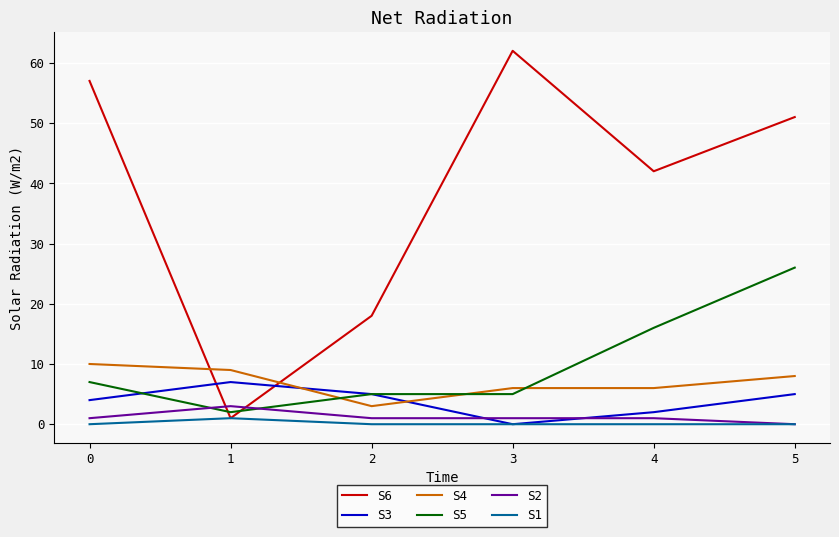

What is the difference between the highest and lowest values at 3?

62